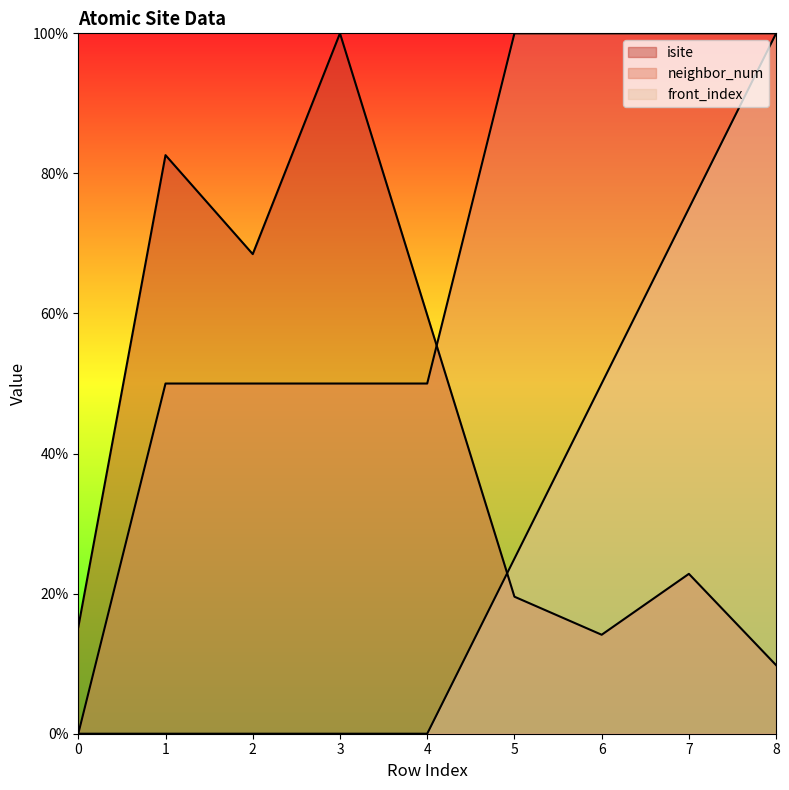

What are all the series names shown in the legend?

isite, neighbor_num, front_index